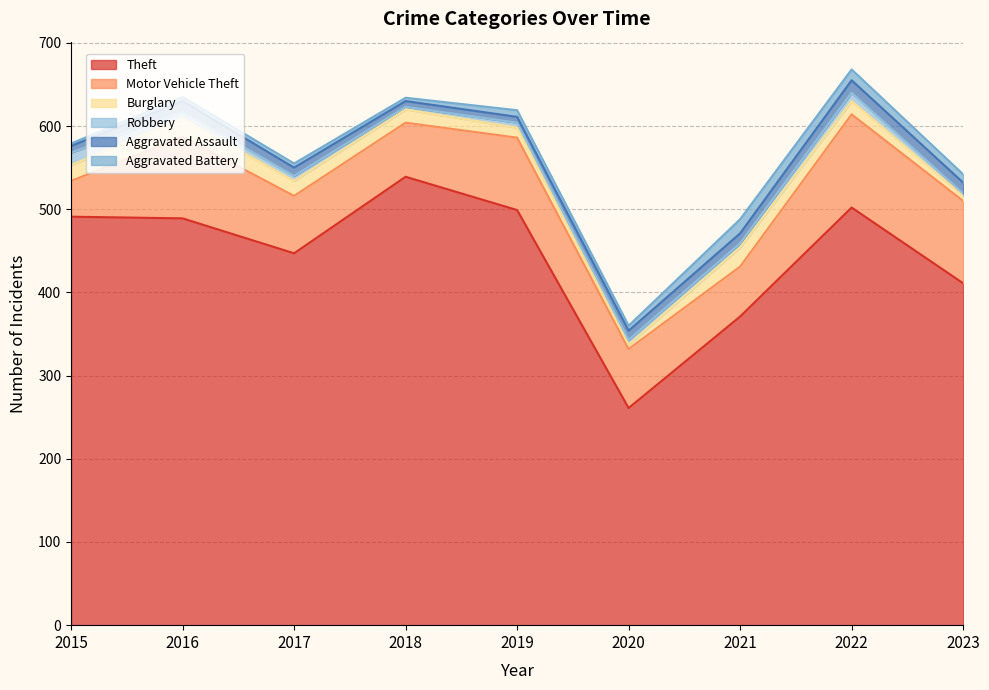

True or false: Aggravated Battery and Motor Vehicle Theft intersect in this chart.

False